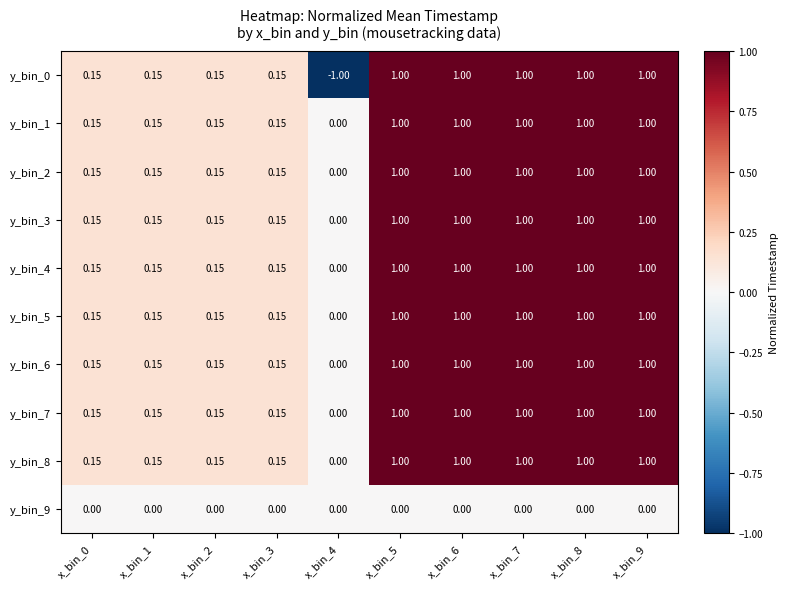

Count the number of data series in this chart.

10